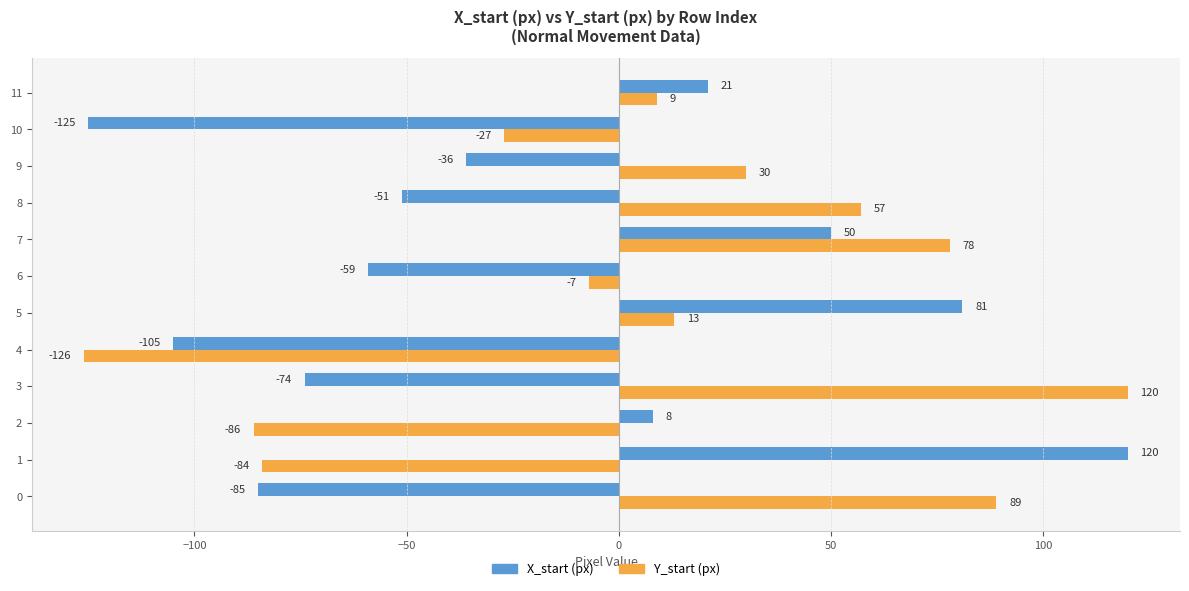

The value of X_start (px) at 0 is -47. True or false?

False